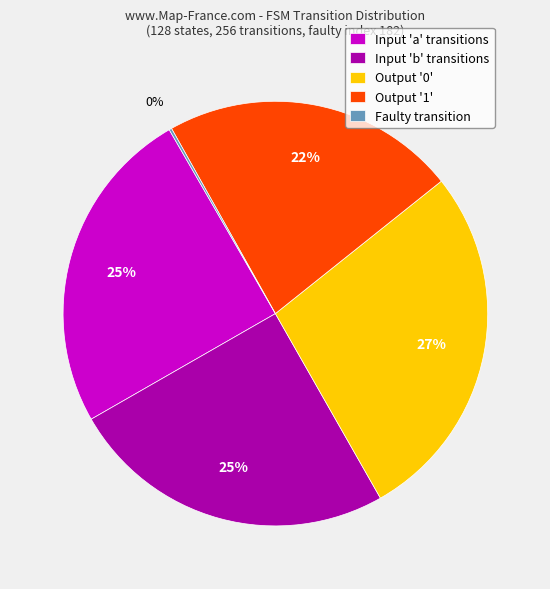

What percentage is the Input 'a' transitions slice, to the nearest percent?

25%